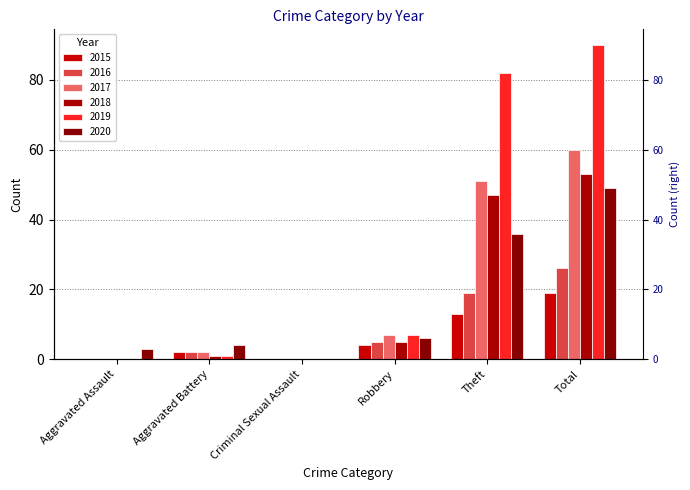

Which series has the largest range (max minus min)?

2019